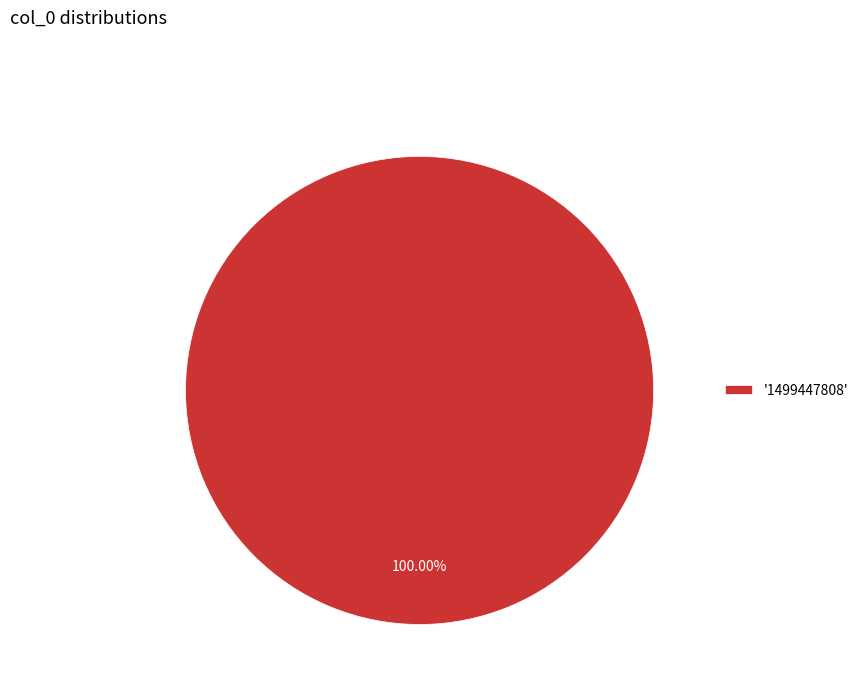

Rank the categories by value from lowest to highest.

'1499447808'